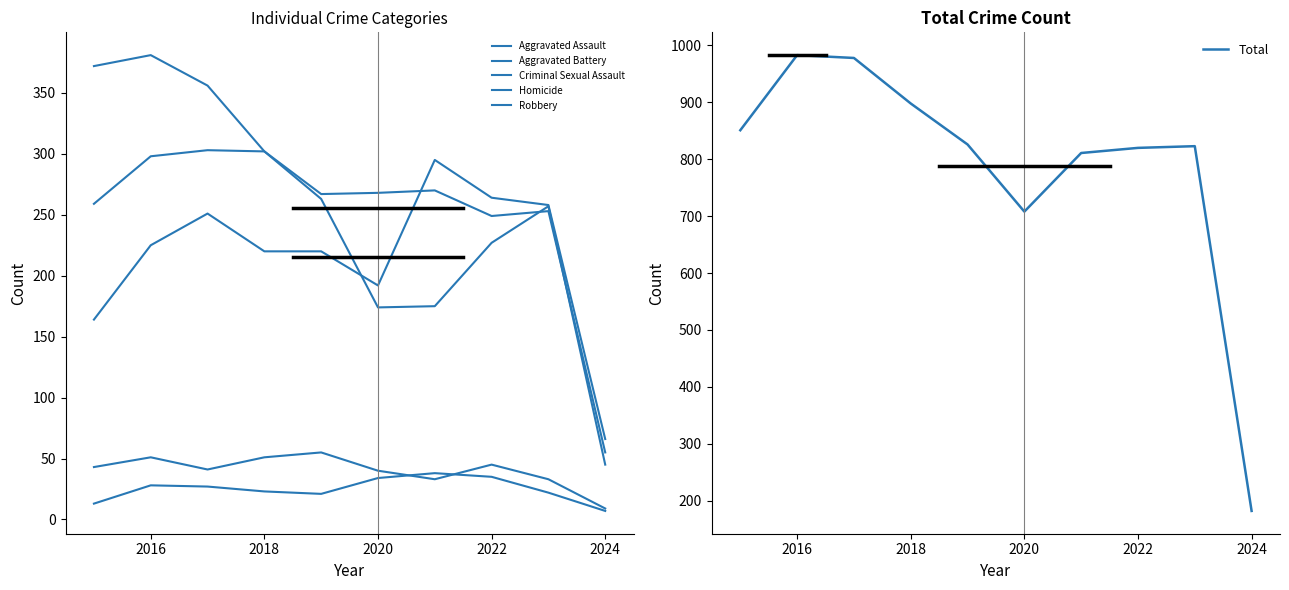

At how many categories does at least one series exceed 177?

10